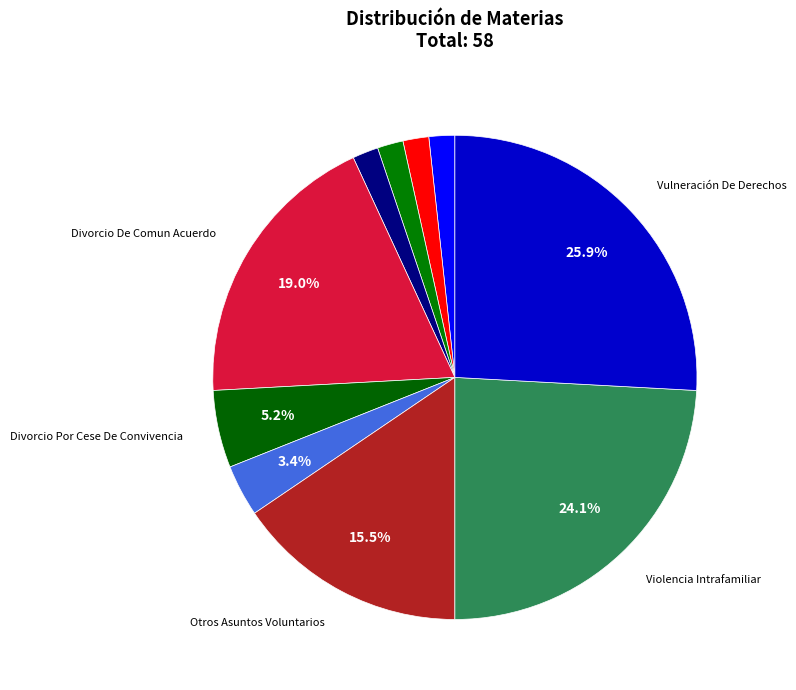

Count the number of slices in the pie.

10